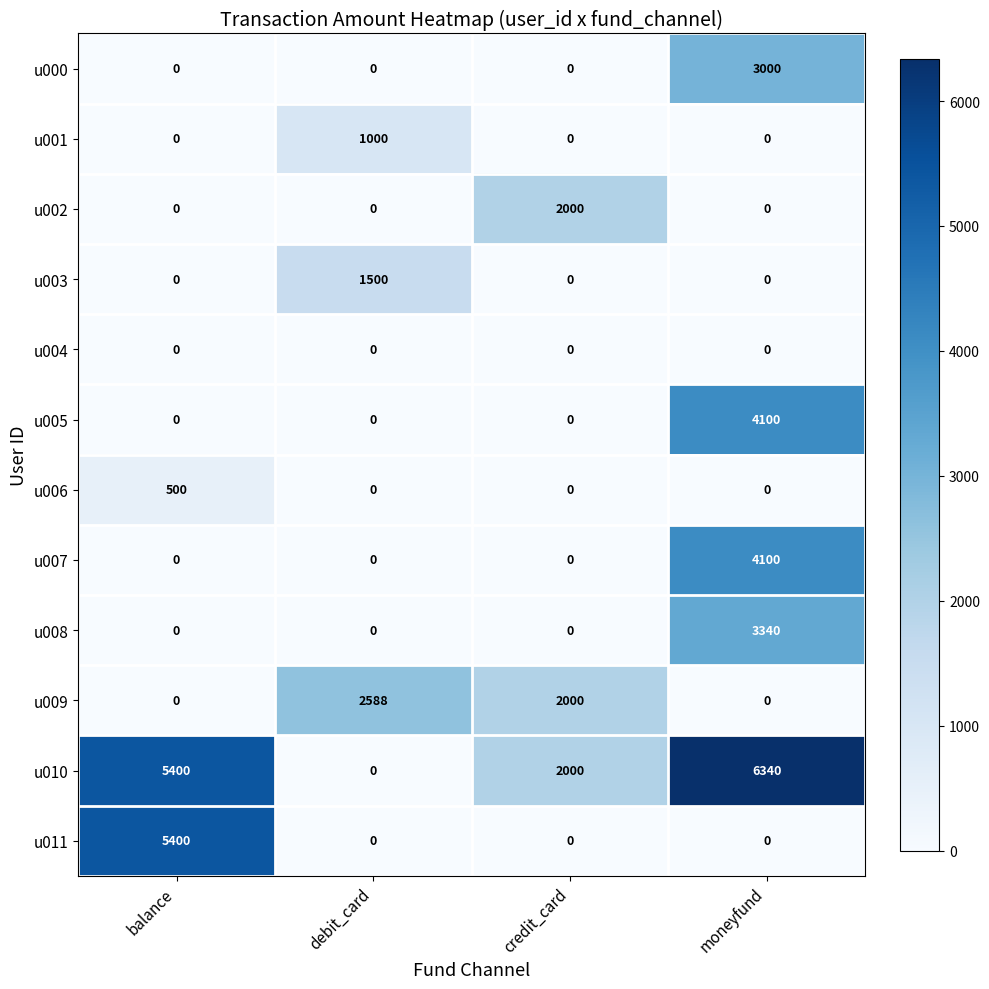

True or false: u005 has a value of 0 at credit_card.

True